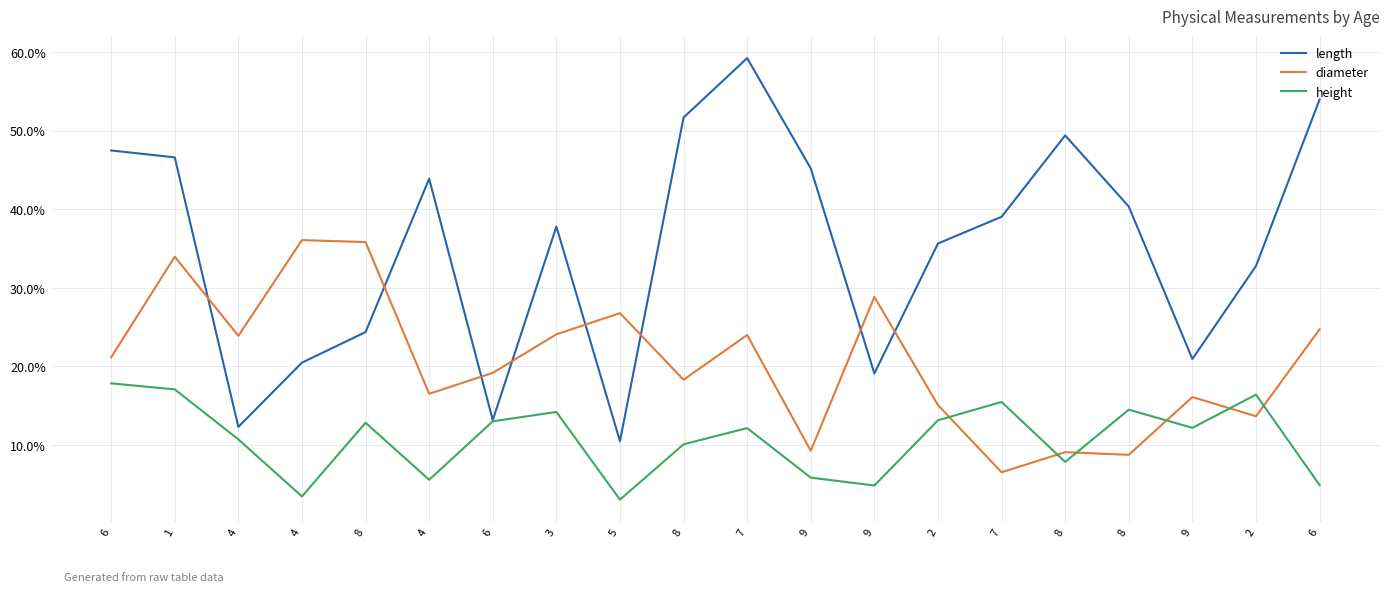

Where is the first local minimum for diameter?

4